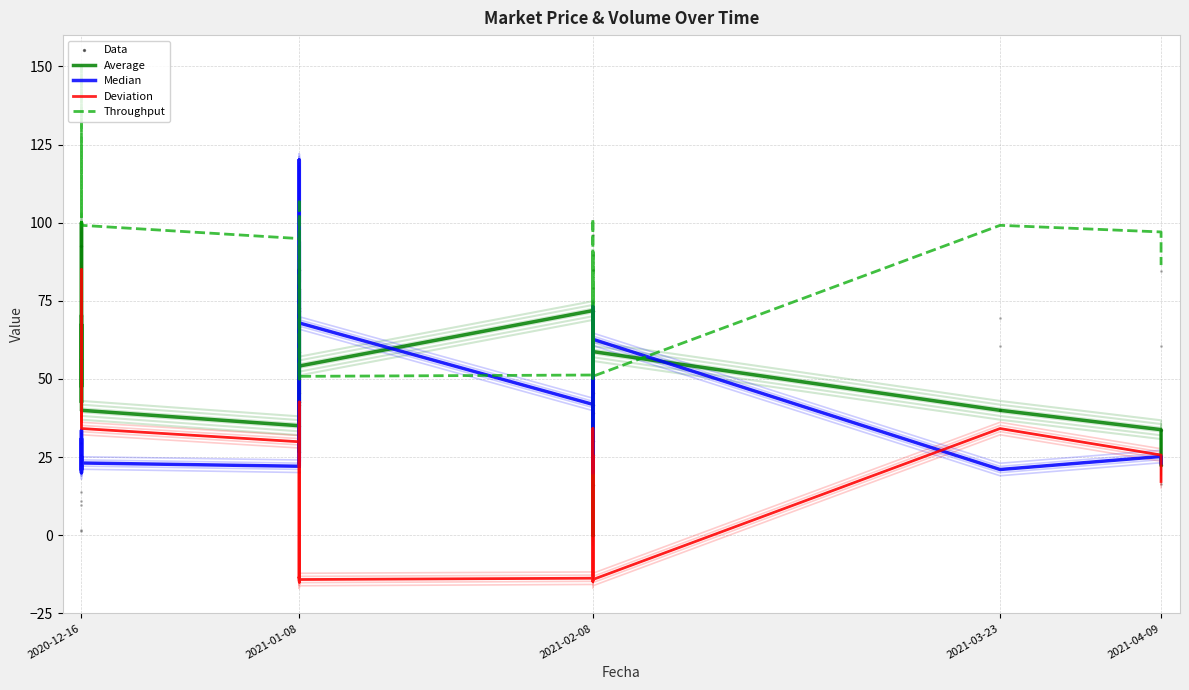

Which series has the largest Y range (max minus min)?

Average